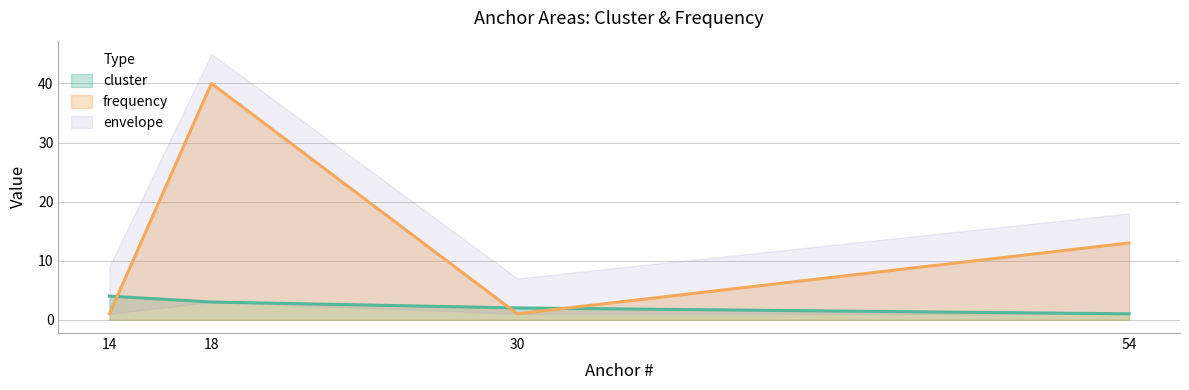

List the labels in order of cluster value, largest first.

14, 18, 30, 54